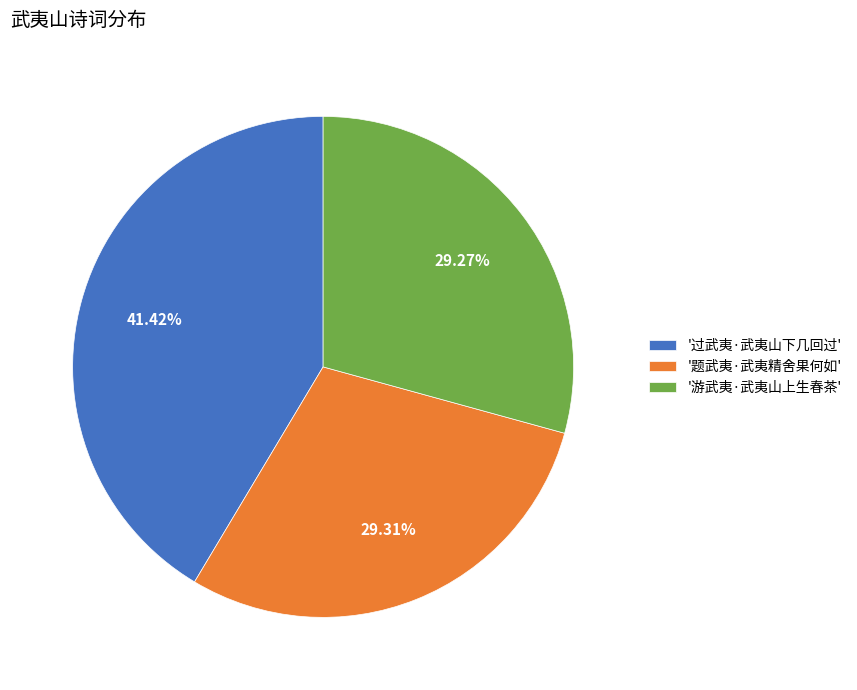

Approximately how many times larger is the value at '过武夷·武夷山下几回过' compared to '题武夷·武夷精舍果何如'?

1.4